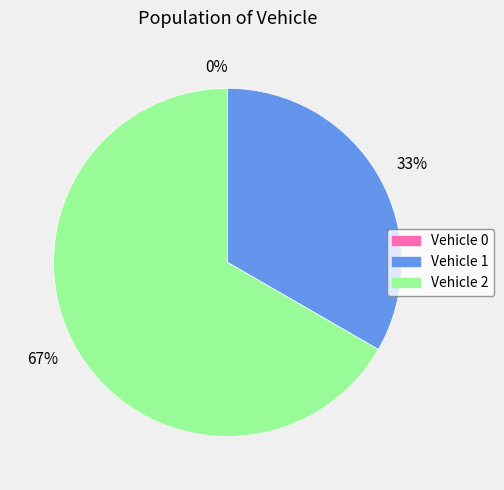

What is the ratio of the value at 2 to the value at 1?

2.0